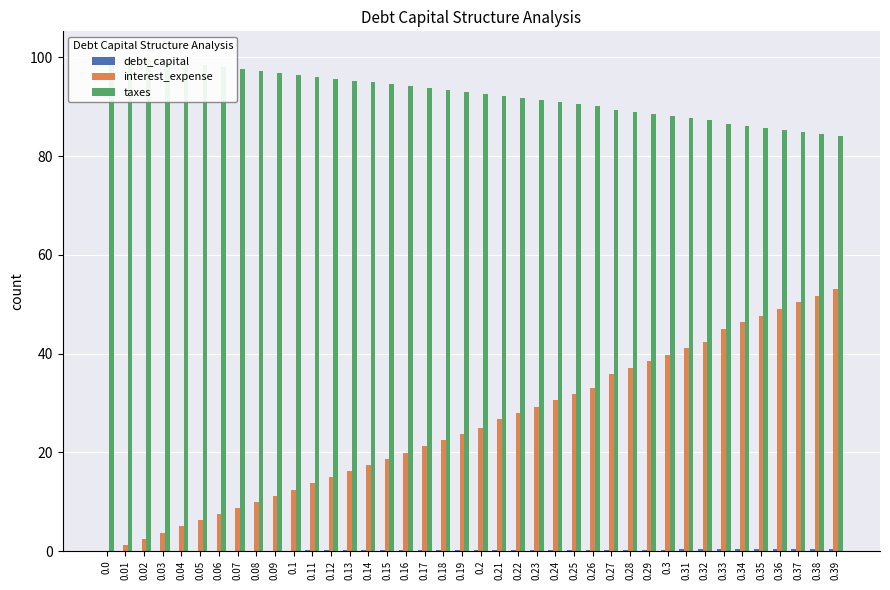

What is the sum of all interest_expense values?

1018.8